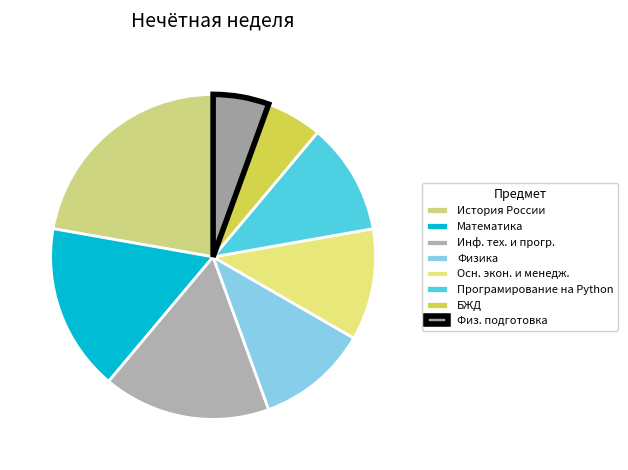

Is it true that Осн. экон. и менедж. is 11% of the pie?

True